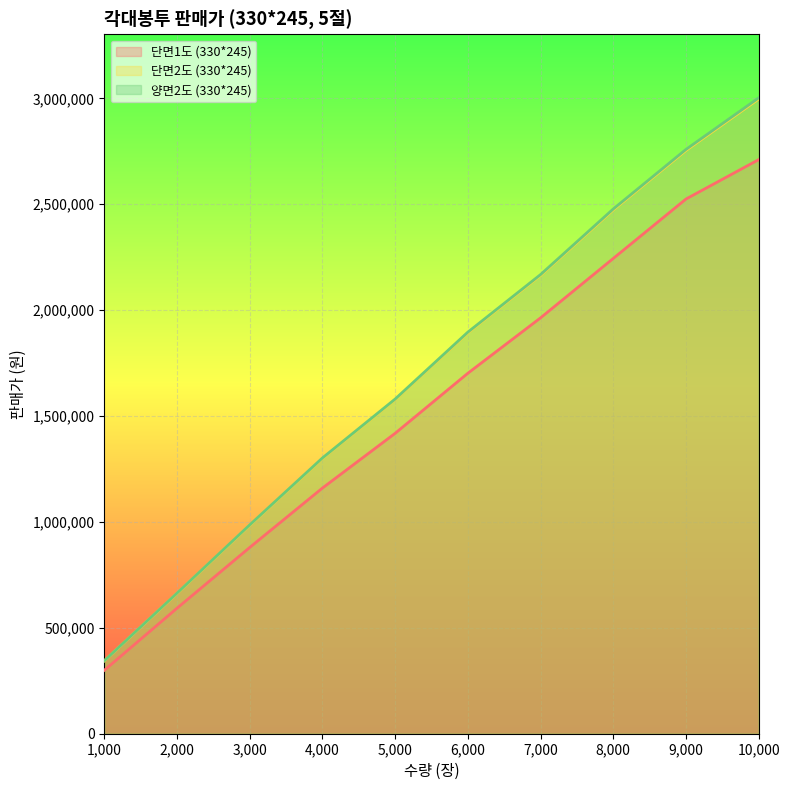

True or false: 단면1도 (330*245) has more than 0 interior local peaks.

False